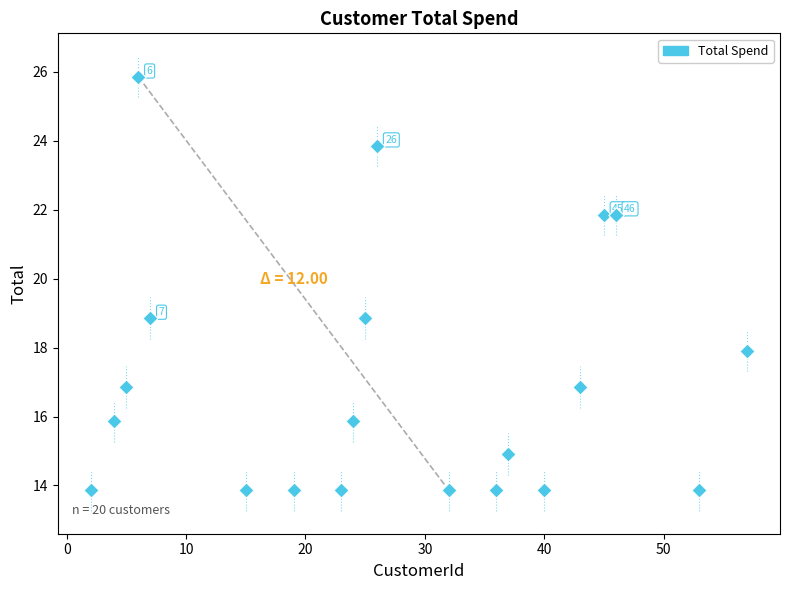

What is the range of Y values (max minus min)?

12.0